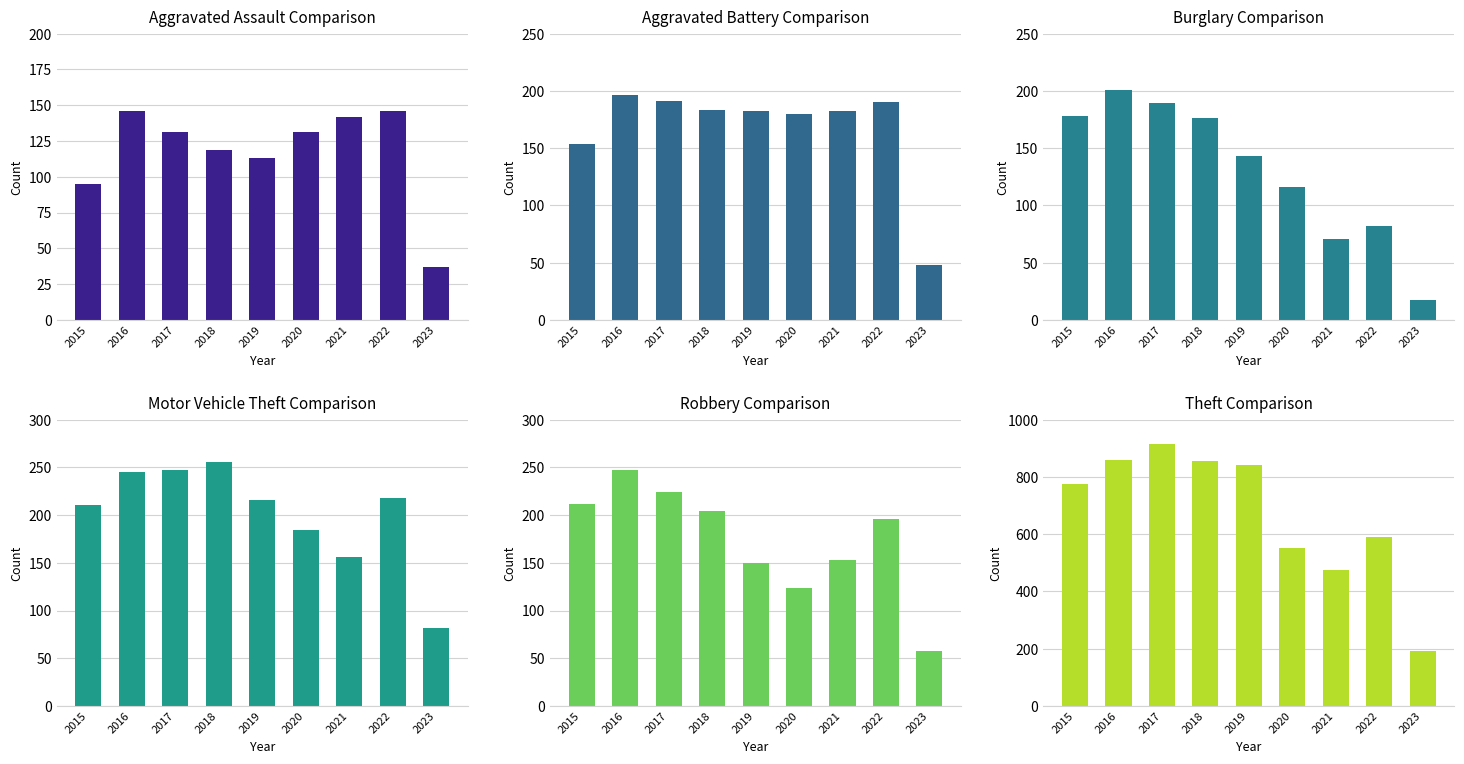

Which series has the largest total across all categories?

Theft